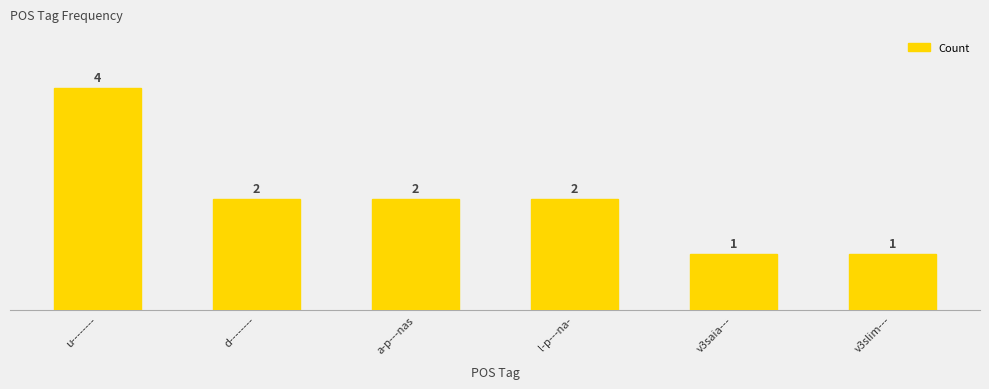

Reading left to right, list all the values displayed in this chart.

u--------=4	d--------=2	a-p---nas=2	l-p---na-=2	v3saia---=1	v3slim---=1